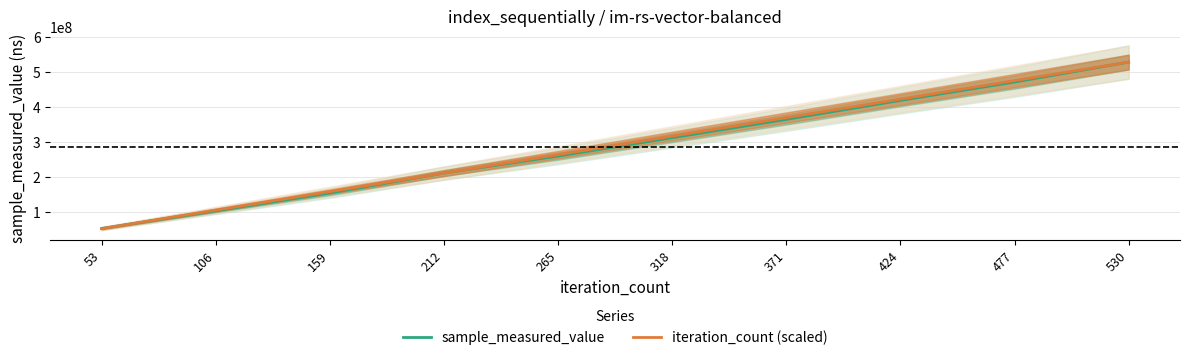

True or false: iteration_count (scaled) has a value of 476139369.6 at 477.

True